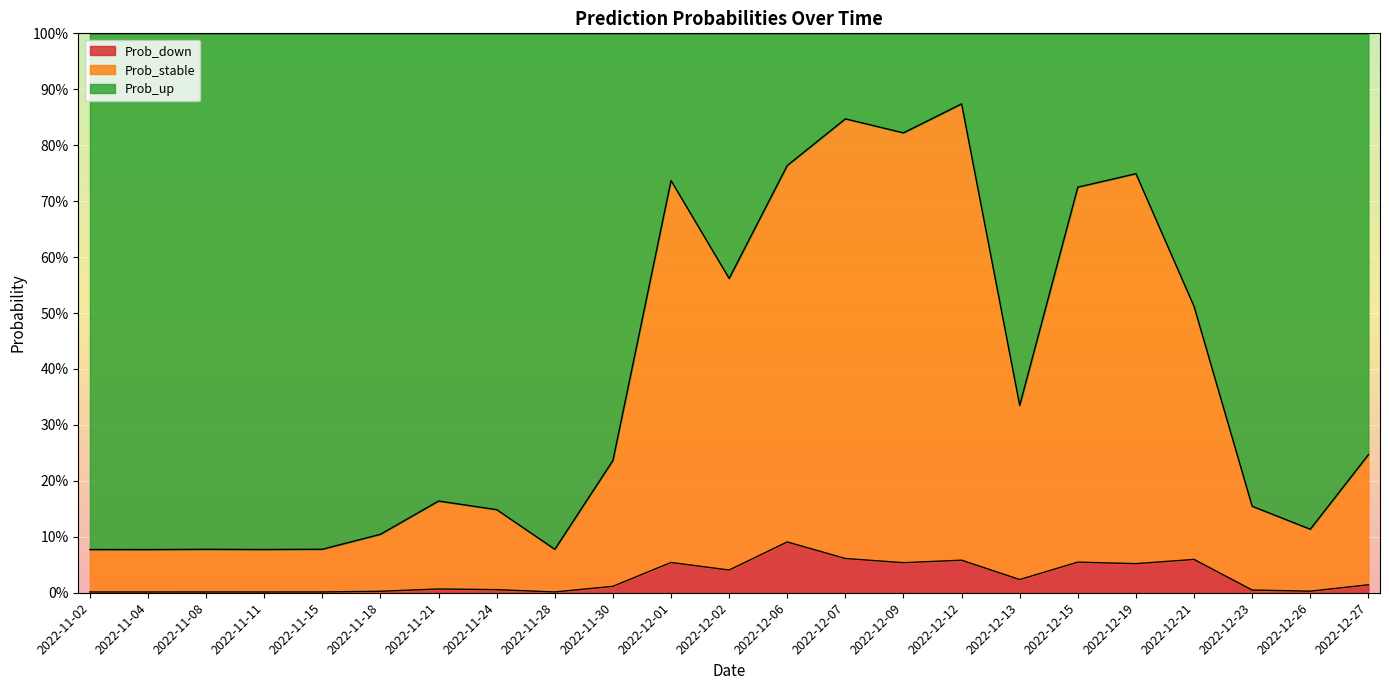

True or false: Prob_stable has more than 2 points higher than both neighbors.

True